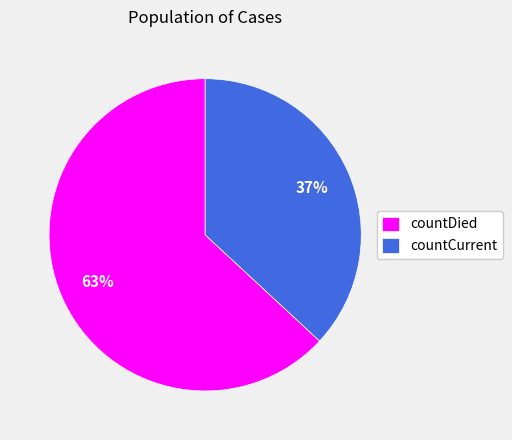

To the nearest percent, what percentage of the pie is countDied?

63%